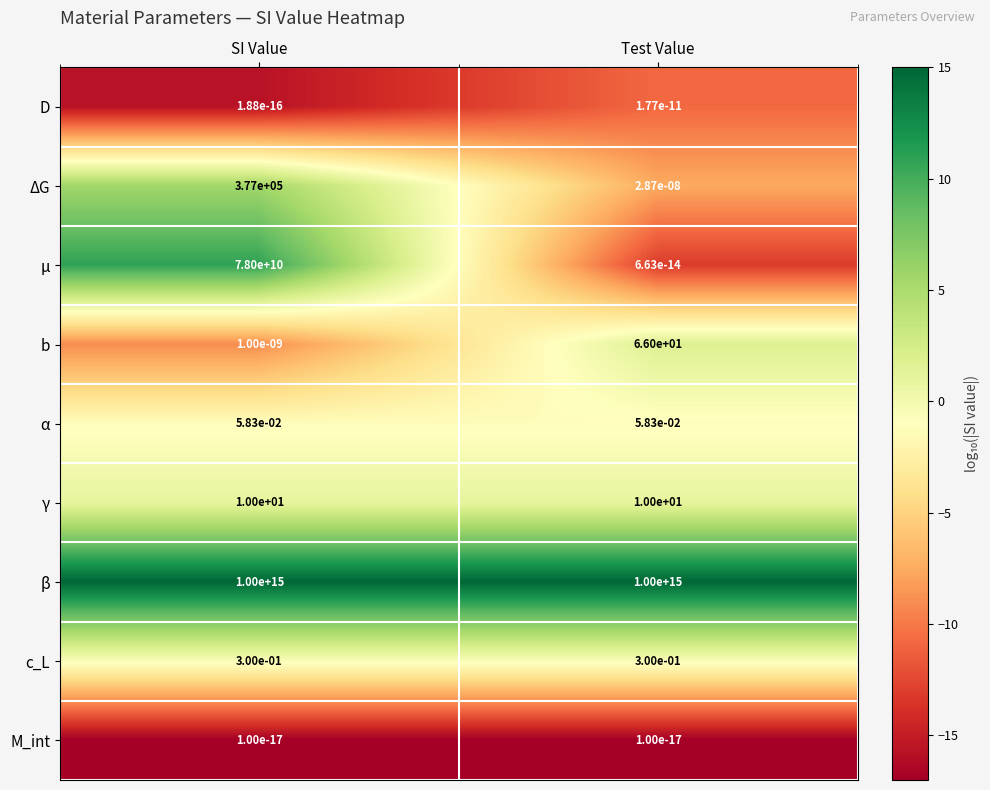

List the labels in order of μ value, smallest first.

Test Value, SI Value